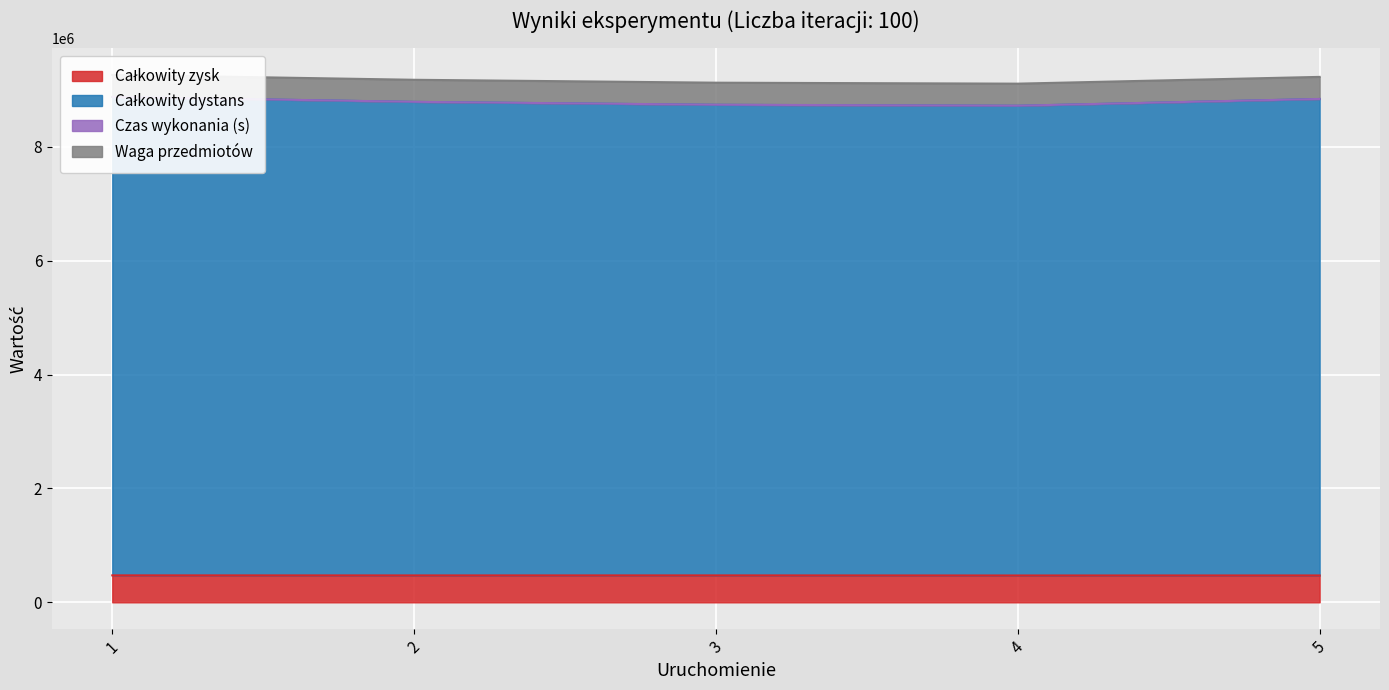

What is the approximate value of Całkowity zysk at 2?

472450